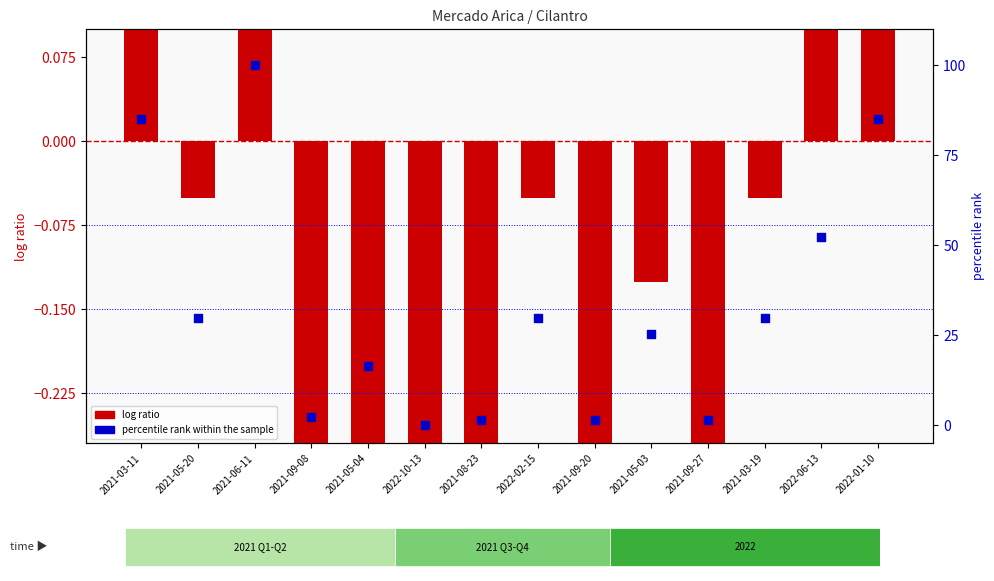

At which category is the sum across all series the highest?

2021-06-11